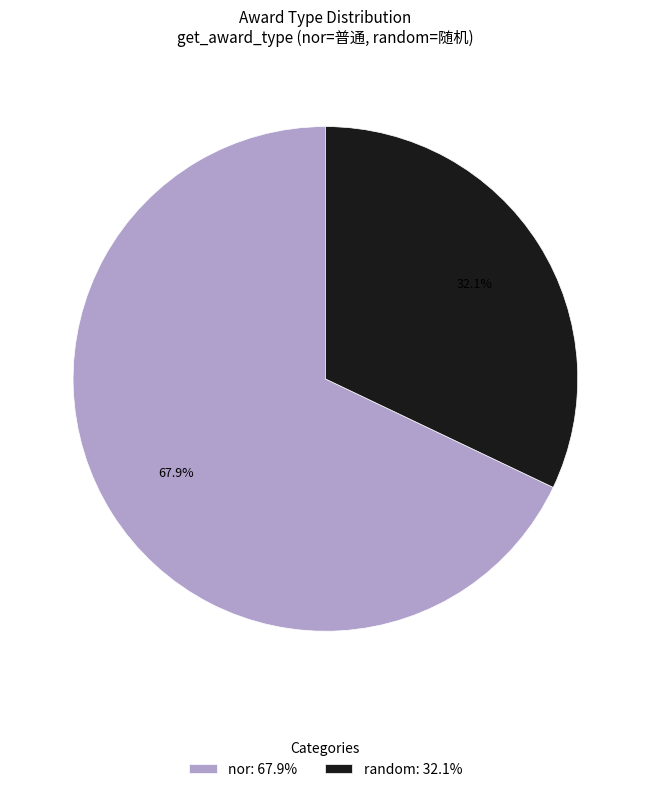

Which category has the smallest portion of the pie?

random